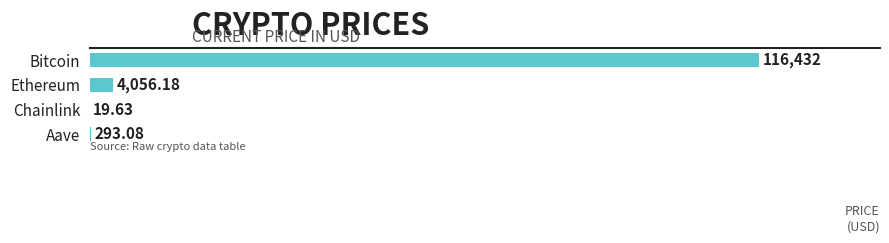

Count the number of data series in this chart.

1